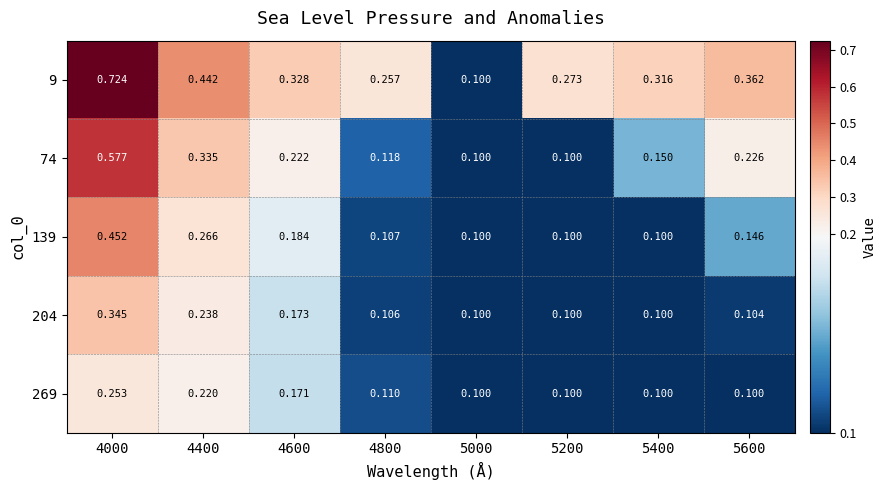

Is the value of 9 at 4000 greater than the value of 204 at 5600?

Yes